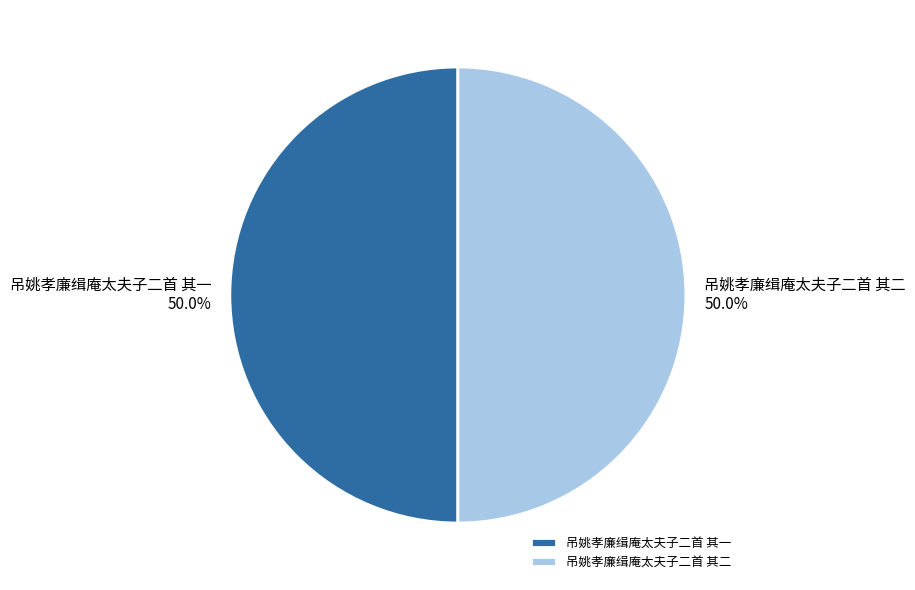

Approximately how many times larger is the value at 吊姚孝廉缉庵太夫子二首 其一 compared to 吊姚孝廉缉庵太夫子二首 其二?

1.0